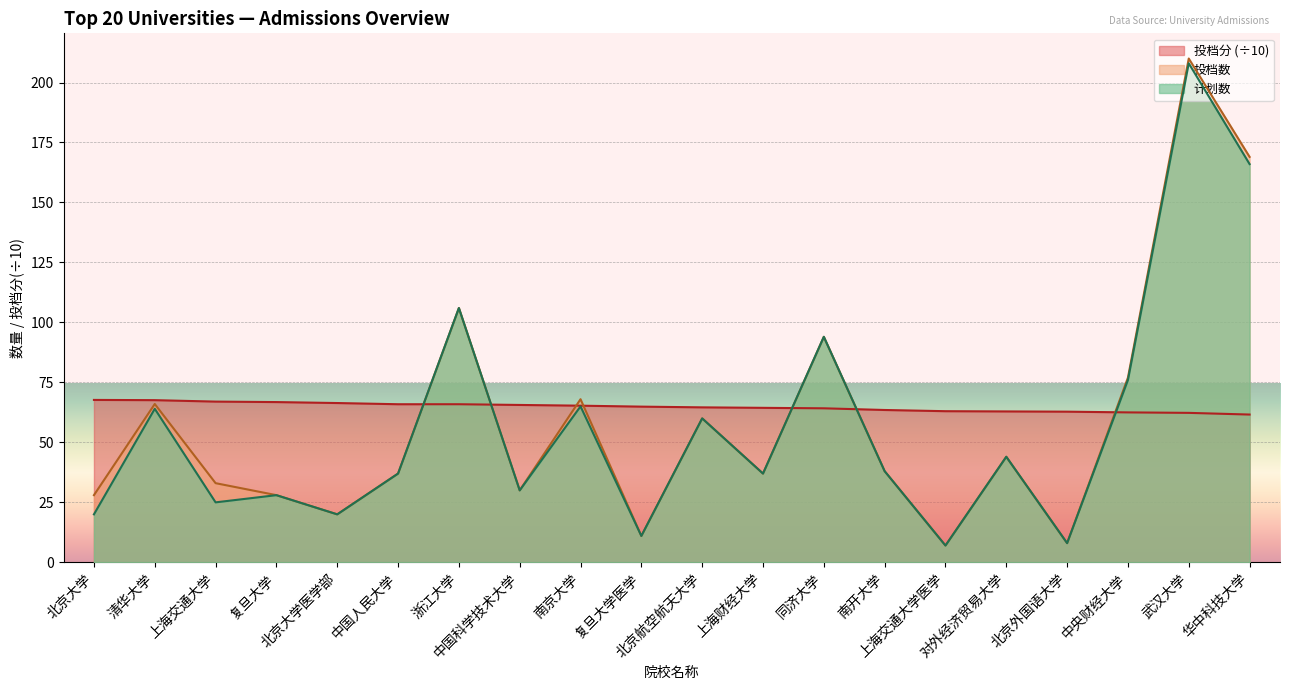

Where is the first local maximum for 计划数?

清华大学